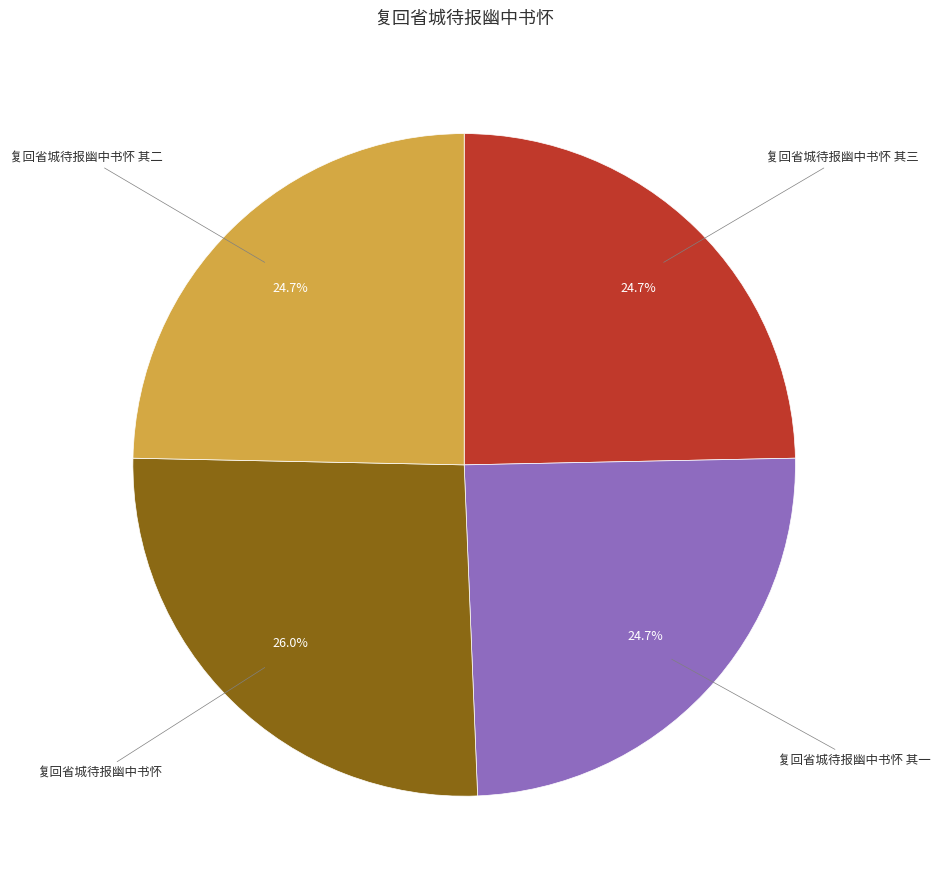

Is there a majority slice in this chart?

No